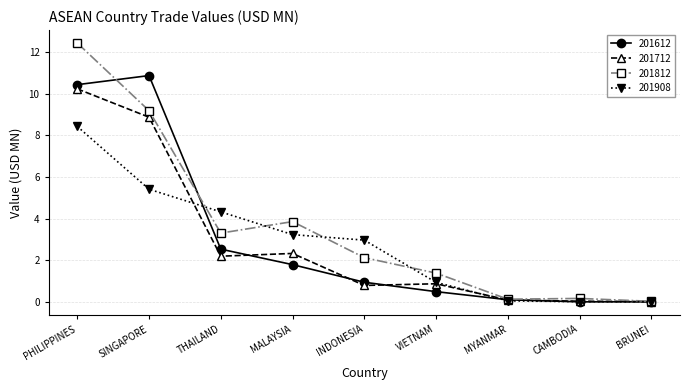

Rank the series at SINGAPORE from lowest to highest value.

201908, 201712, 201812, 201612